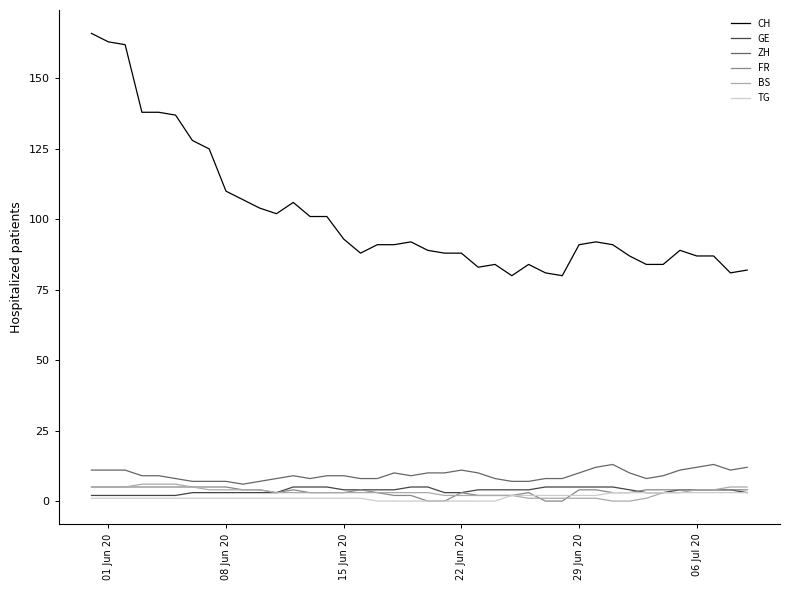

What is the difference between the maximum and minimum values in the TG series?

3